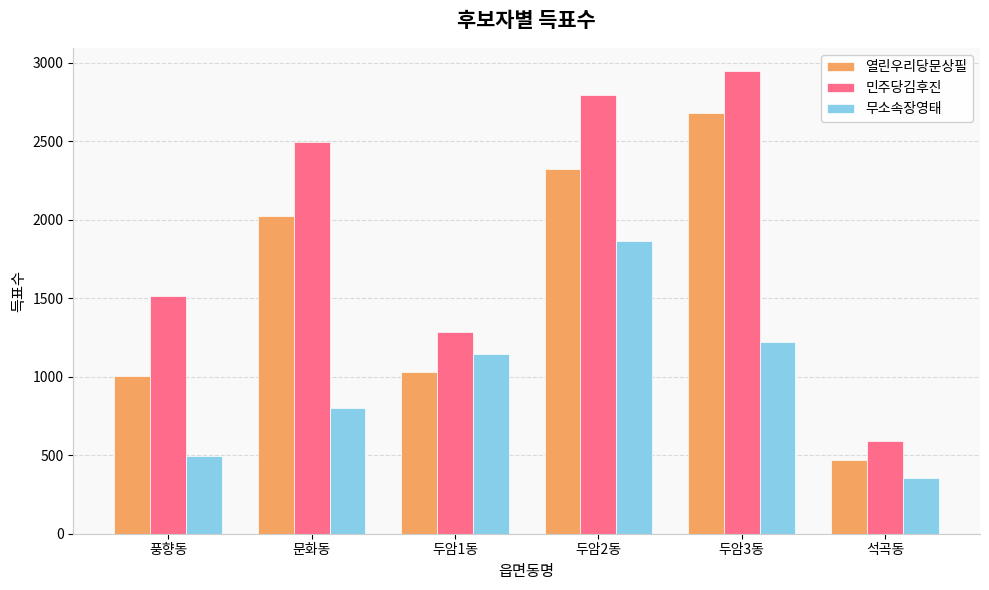

What is the sum of the 무소속장영태 values at 석곡동 and 두암3동?

1575